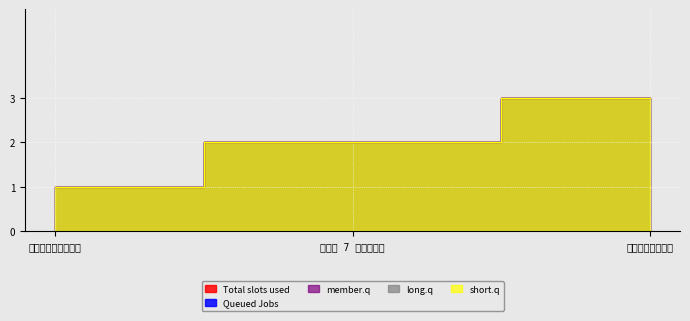

How many values in the long.q series exceed 2?

1